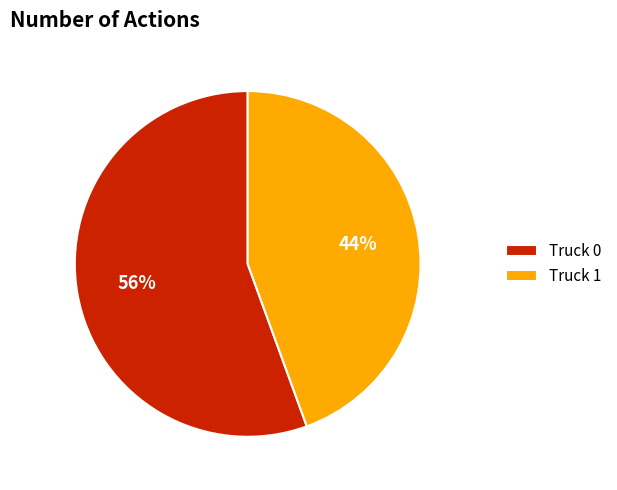

Do Truck 0 and Truck 1 together represent more than half of the pie?

Yes